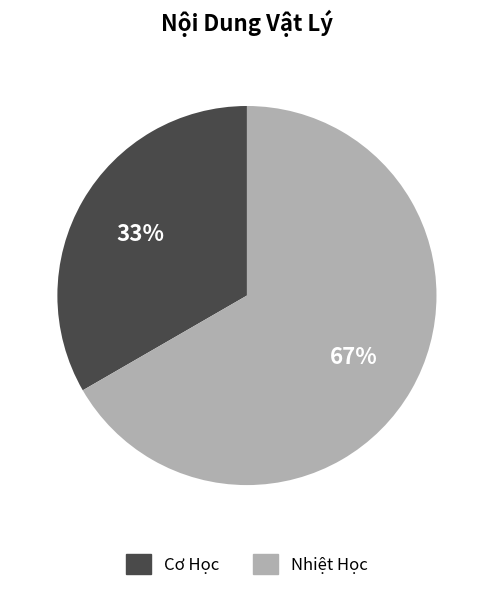

How many slices are in this pie chart?

2